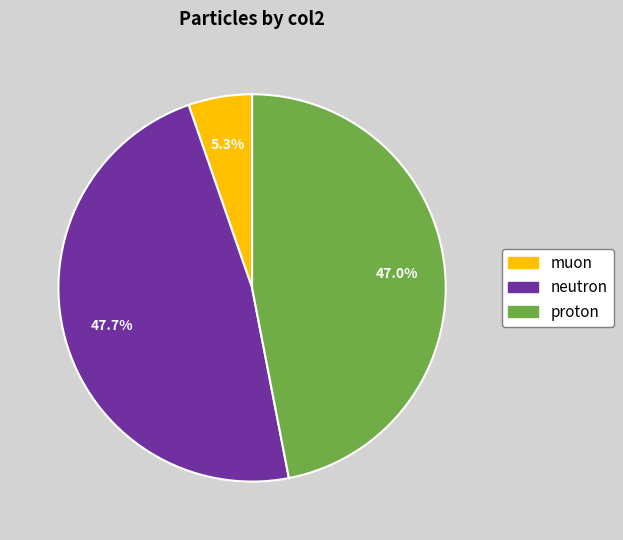

To the nearest percent, what is the average slice percentage?

33%